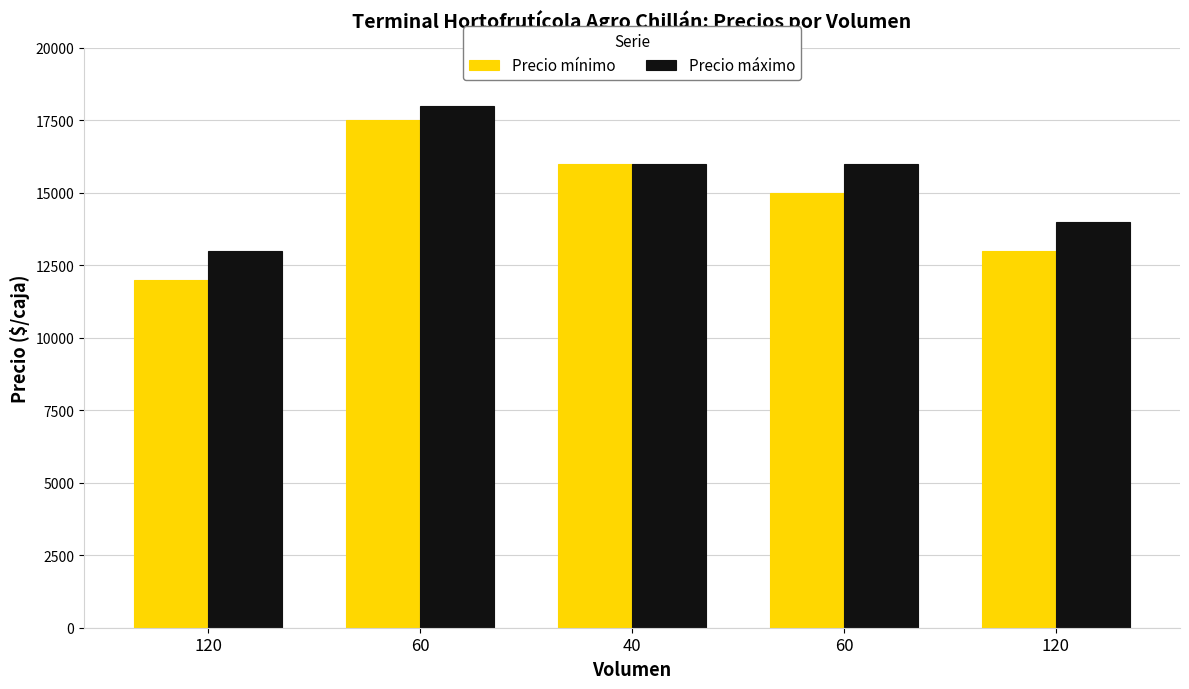

What are all the series names shown in the legend?

Precio mínimo, Precio máximo